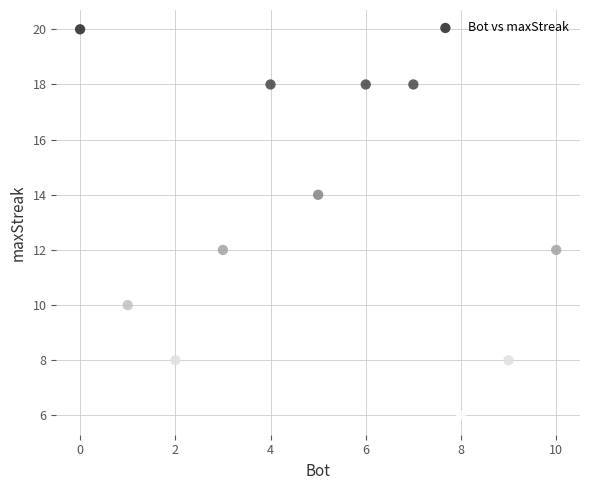

What is the average X value?

5